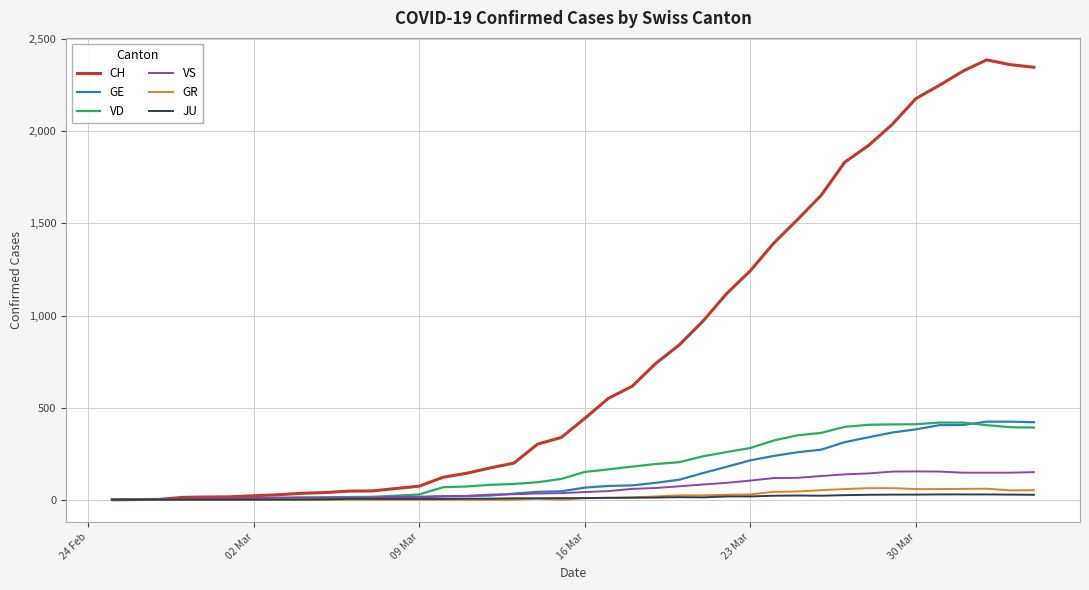

Which series has the widest spread of values?

CH